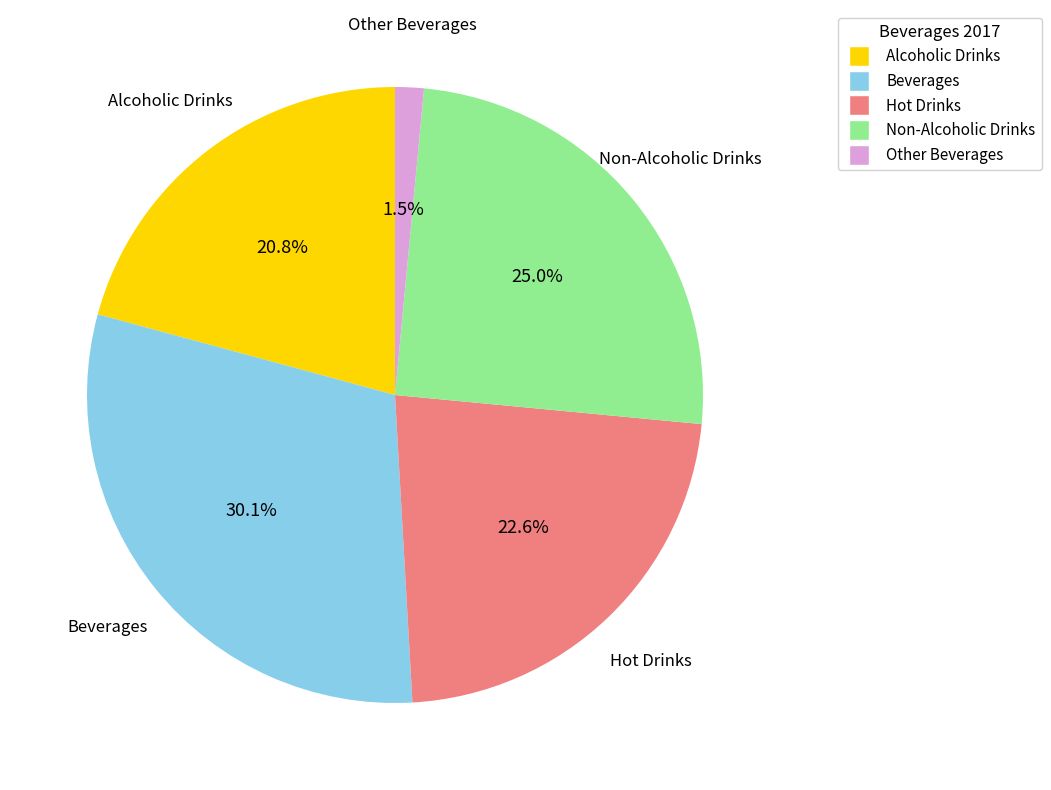

Count the number of slices in the pie.

5